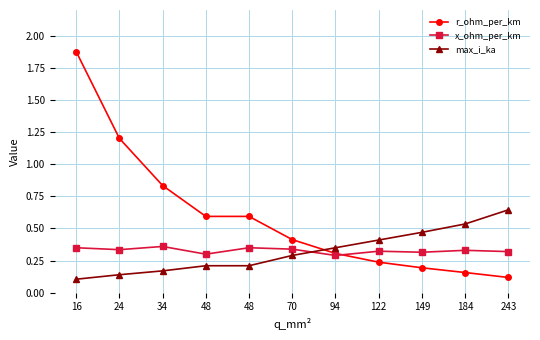

True or false: max_i_ka has a value of 0.4 at 122.

True